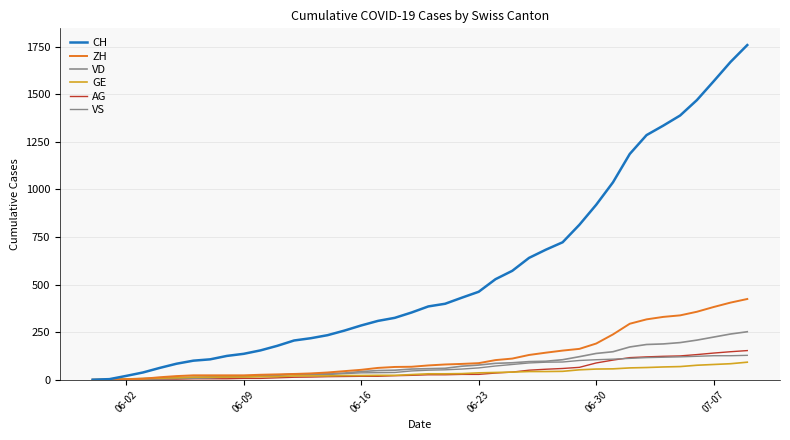

How many lines are shown in the chart?

6